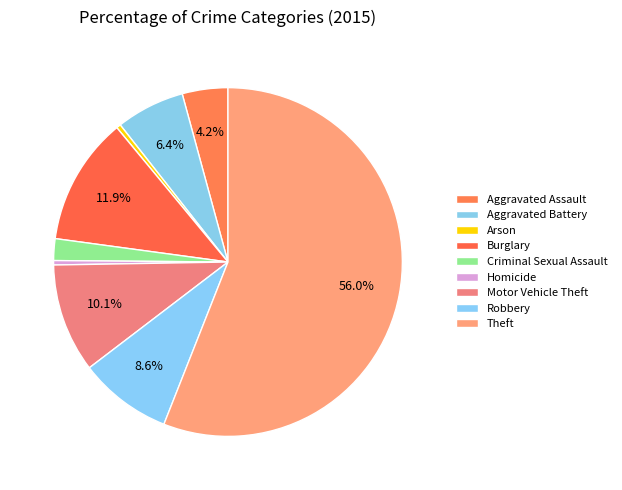

Count the number of slices in the pie.

9